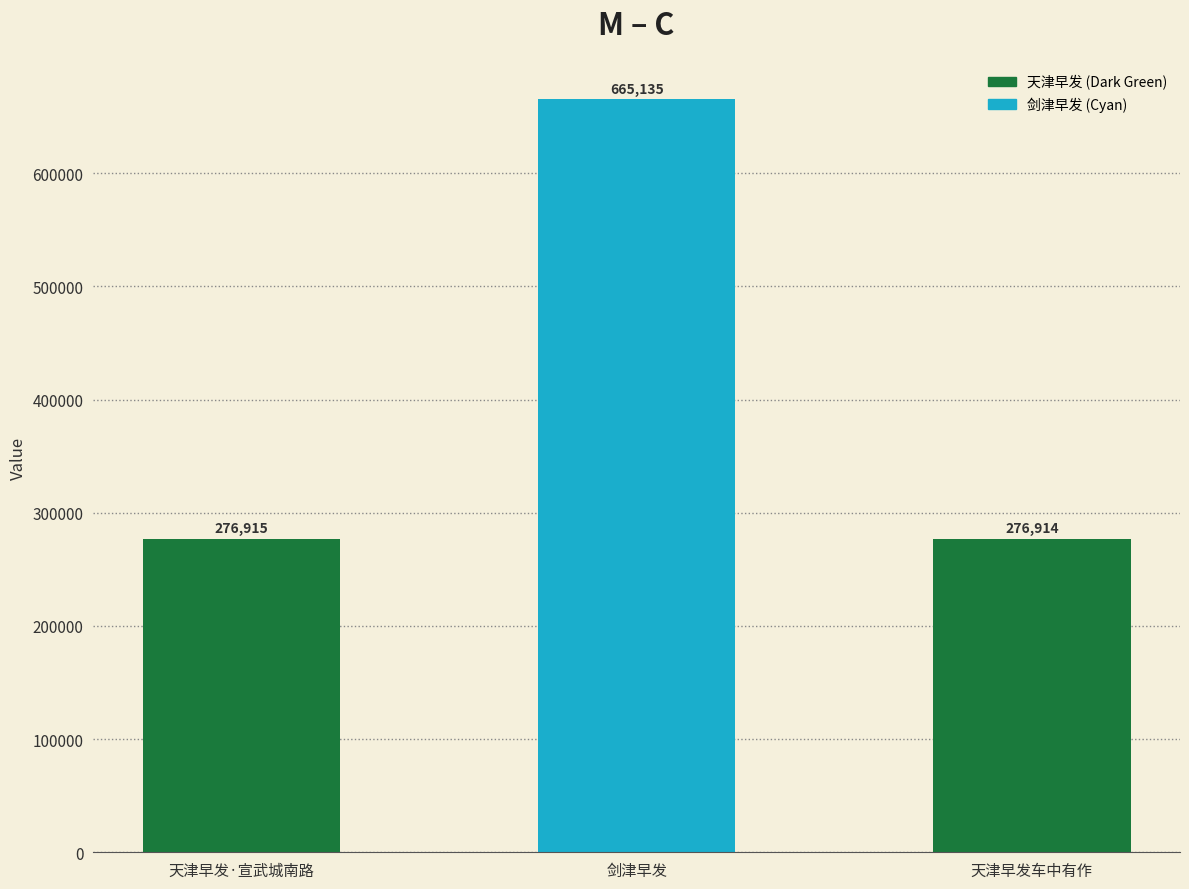

True or false: the data shows 160351 at 天津早发·宣武城南路.

False